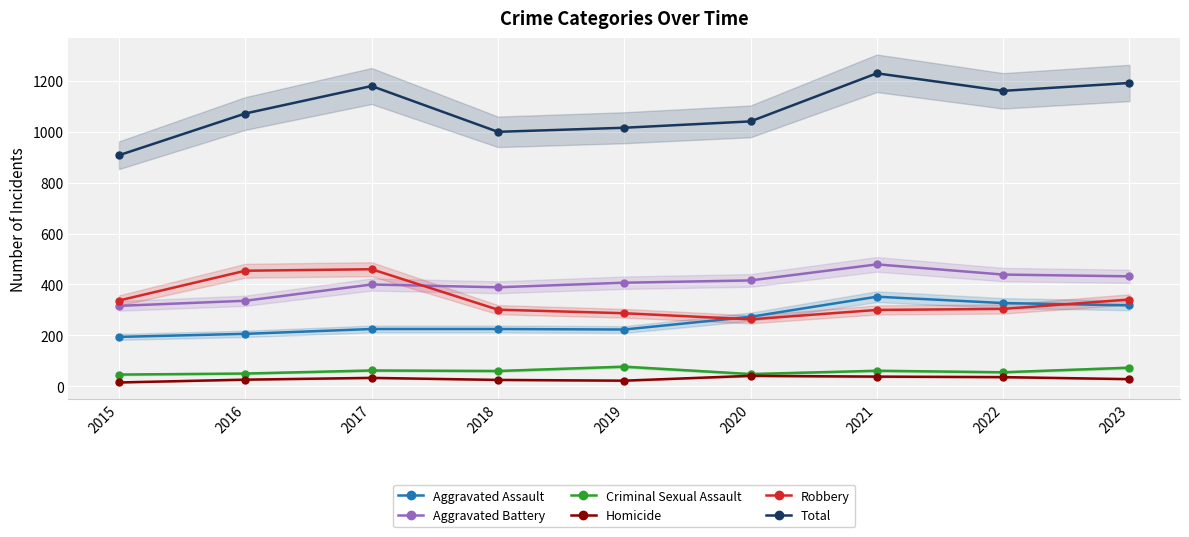

What is the total value across all series at 2021?

2460